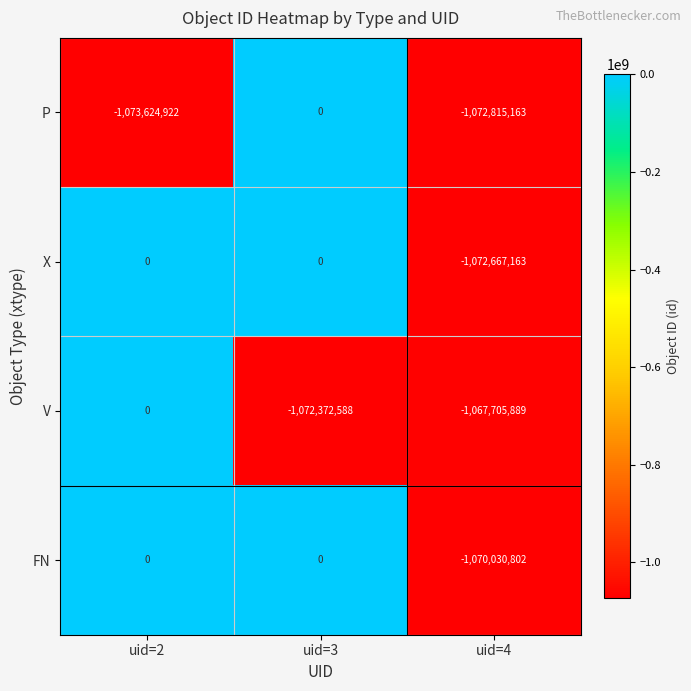

Rank the series at uid=4 from highest to lowest value.

V, FN, X, P